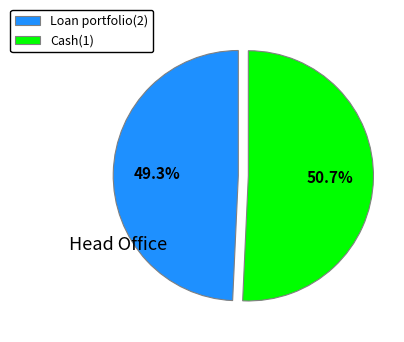

Count the number of slices in the pie.

2